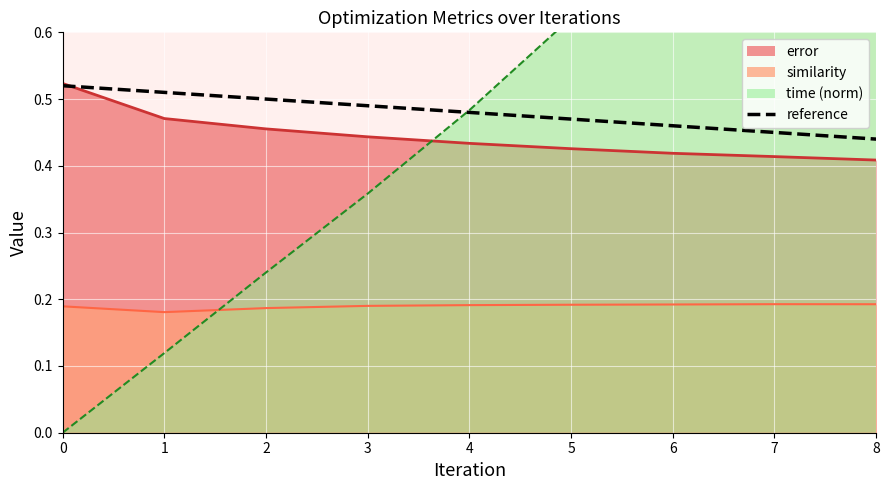

True or false: there are more than 1 points higher than both neighbors.

False